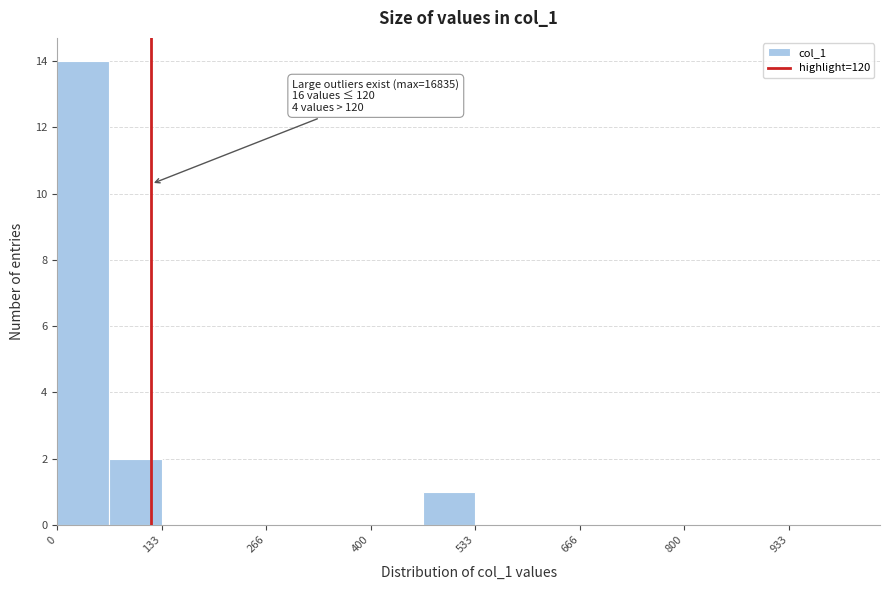

Read against the x-axis, roughly where is the centre of the tallest bar?

40